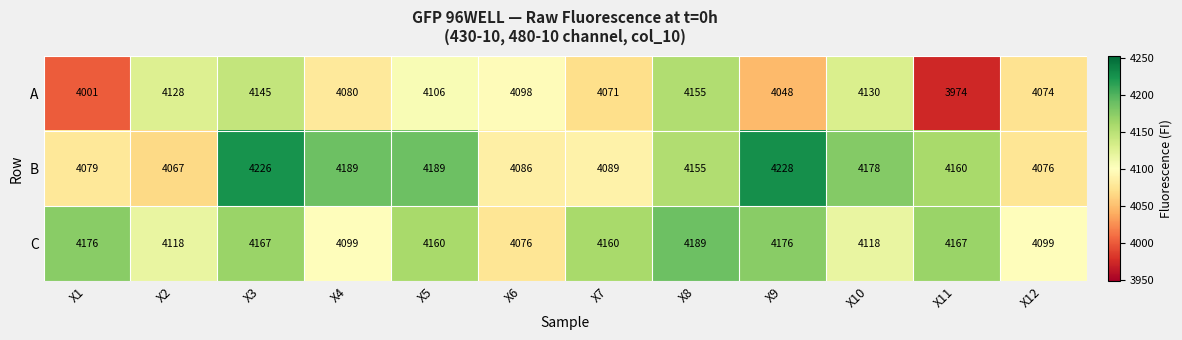

What is the spread (max minus min) of values at X9?

180